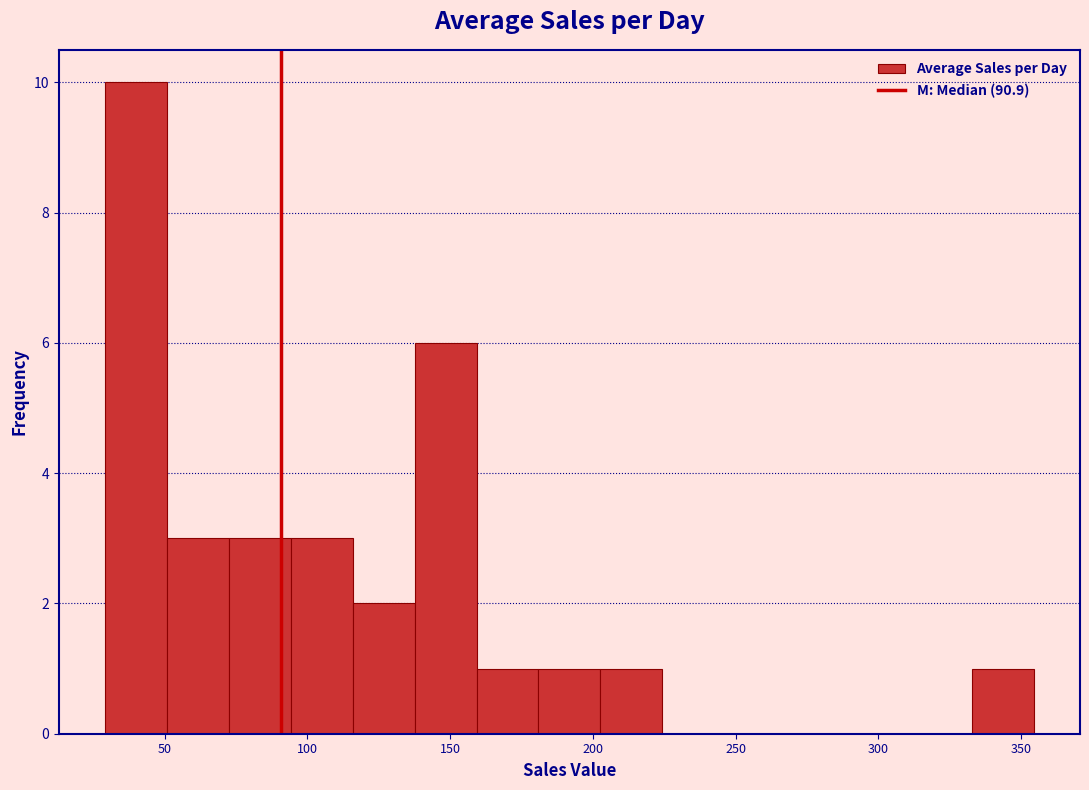

Which range on the x-axis has the tallest bar?

30 to 50